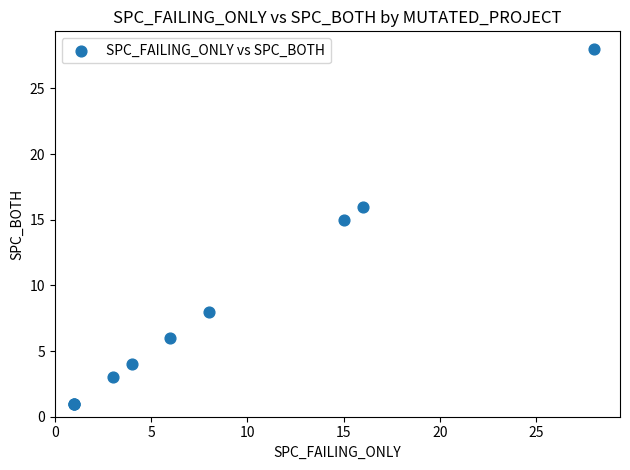

What Y value in the scatter plot is closest to 14?

15